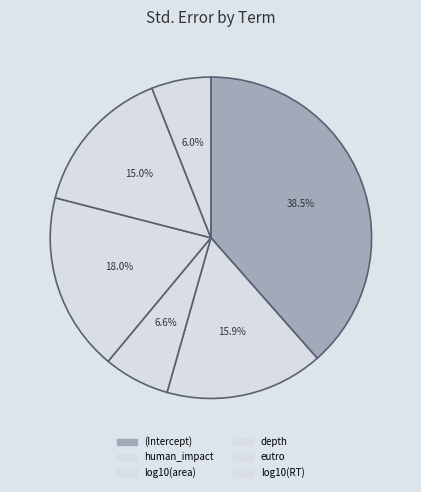

Is there any slice that represents more than half of the pie?

No